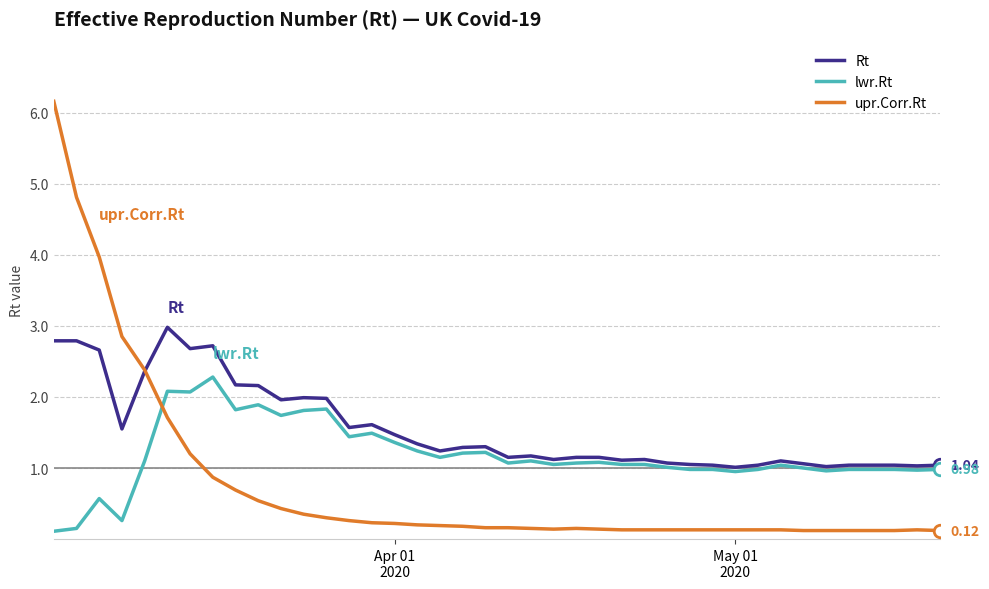

Rank the series by their average value, from lowest to highest.

upr.Corr.Rt, lwr.Rt, Rt